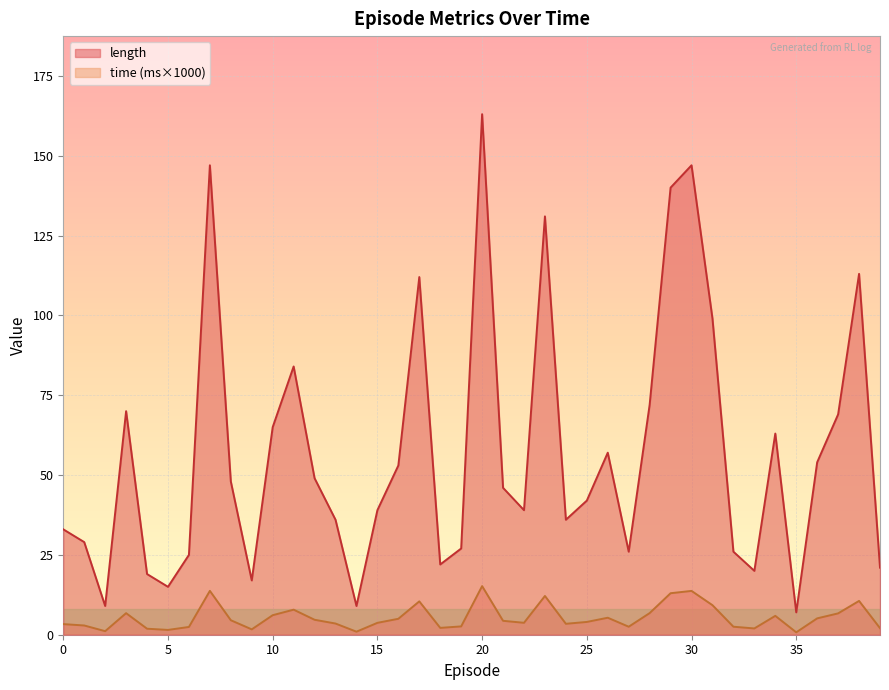

Which category has the lowest value in the time_scaled series?

35